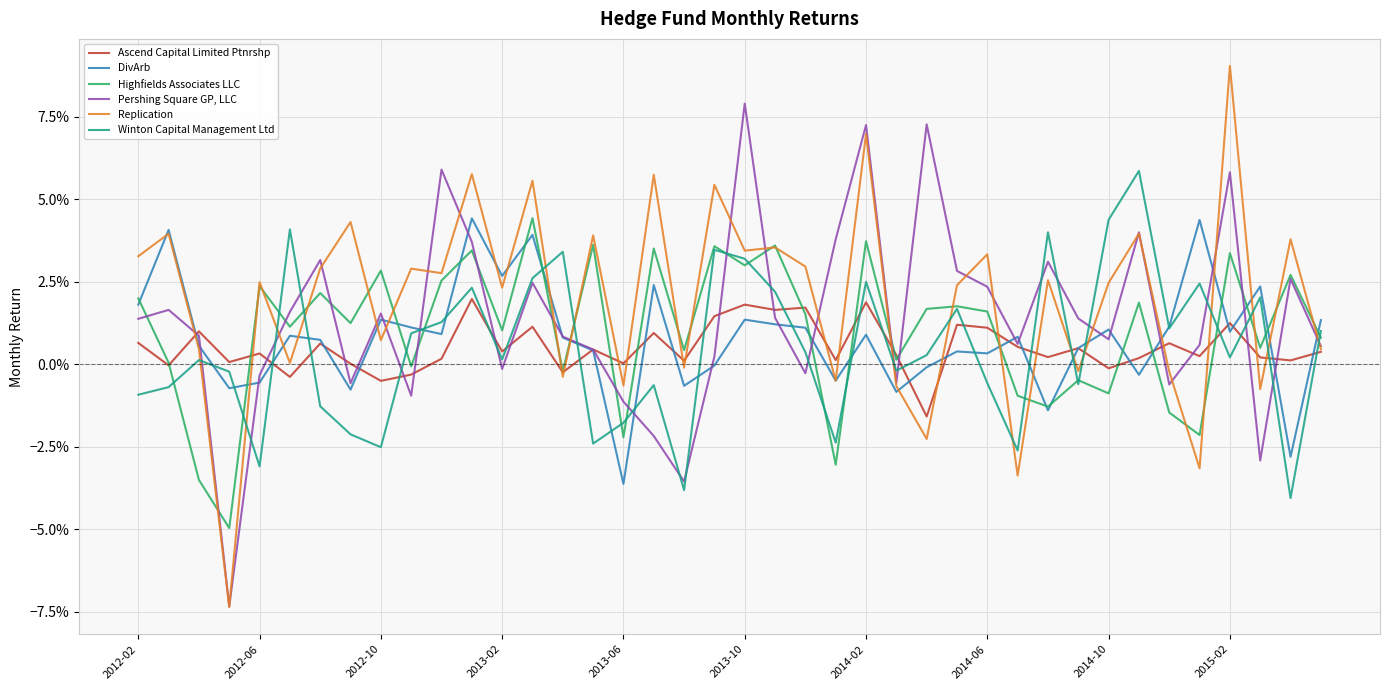

True or false: Pershing Square GP, LLC has more than 0 interior local peaks.

True